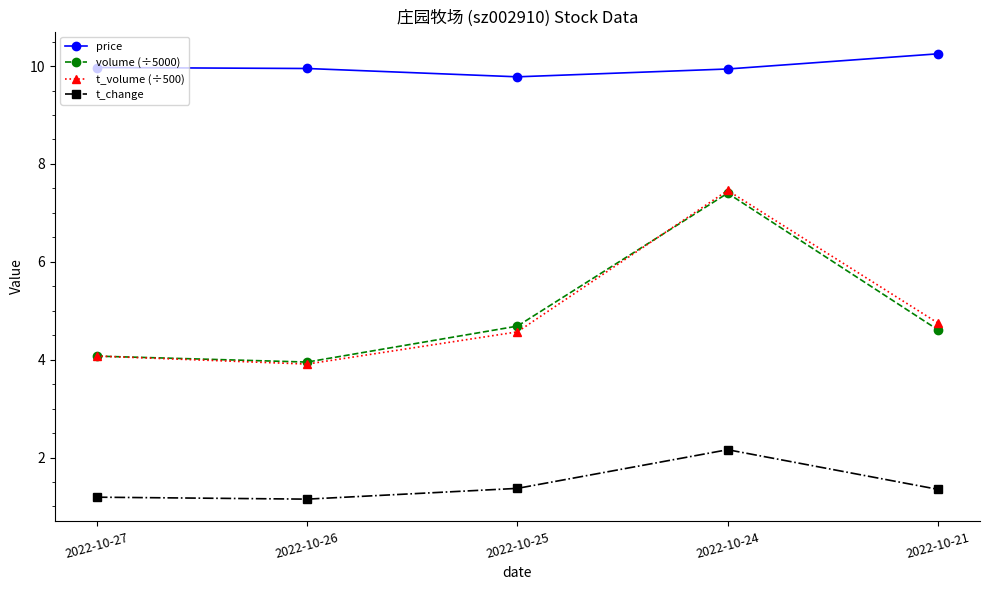

Which category has the highest value across all series?

2022-10-21